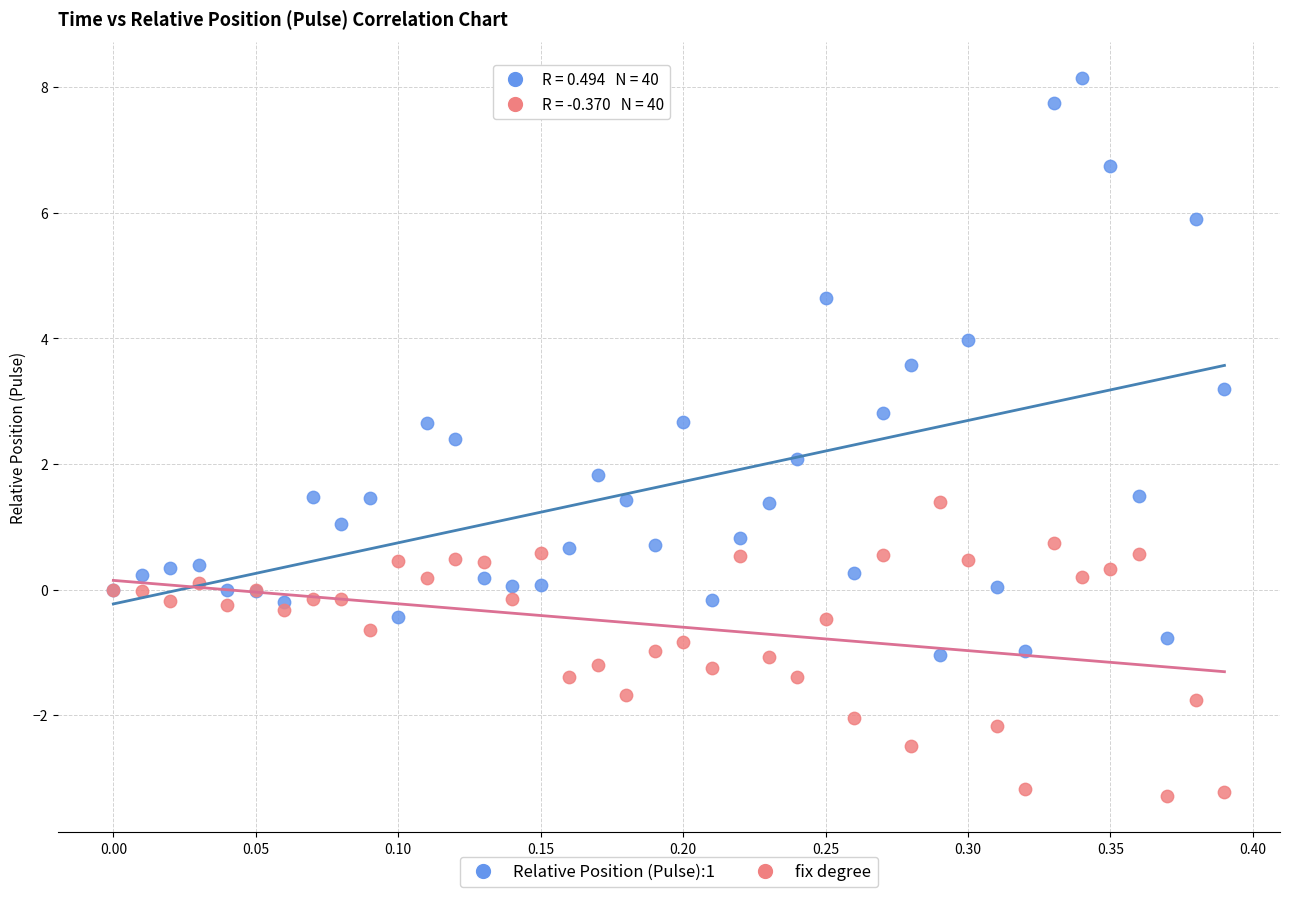

Which series contains the lowest Y value?

fix degree